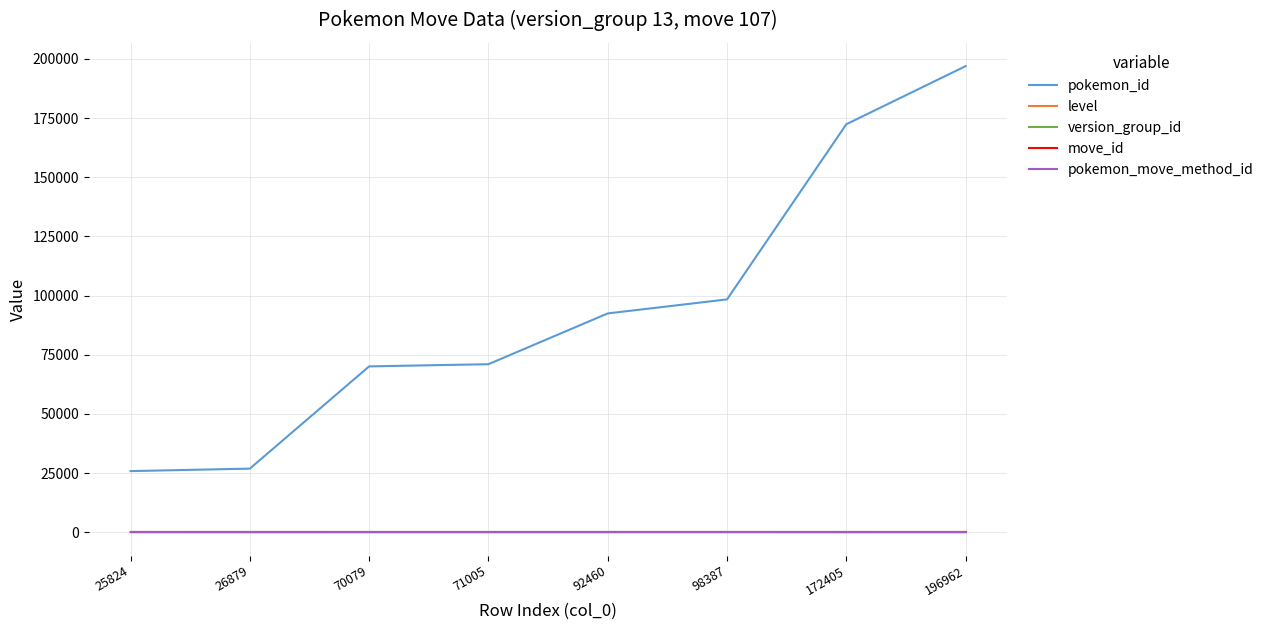

Which series has the largest range (max minus min)?

pokemon_id